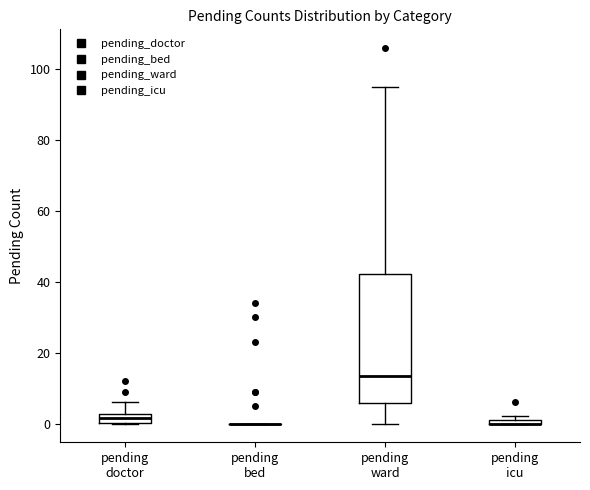

Comparing the boxes themselves (not the whiskers), which one is the tallest?

pending ward